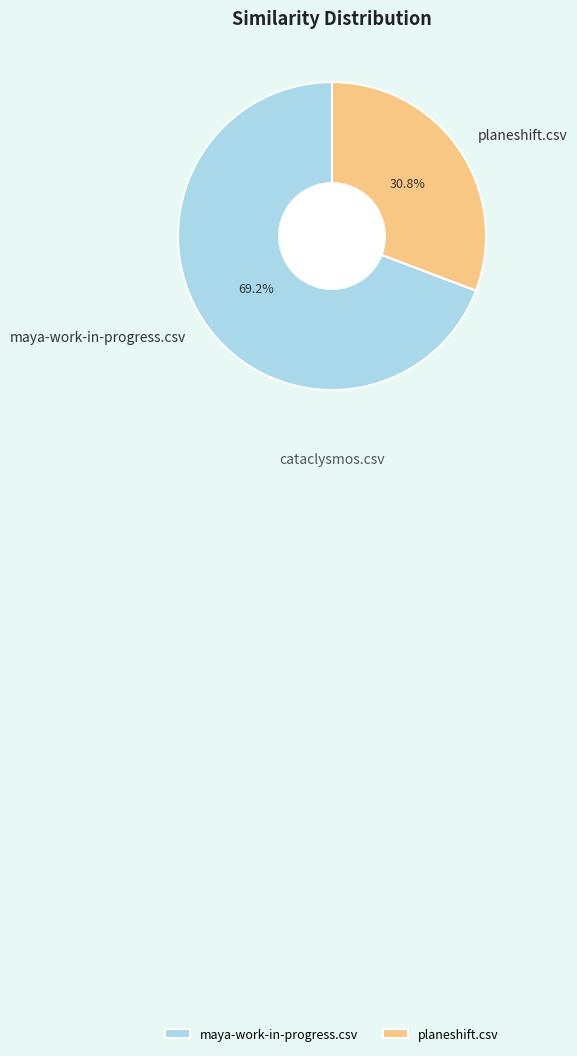

Between maya-work-in-progress.csv and planeshift.csv, which is larger?

maya-work-in-progress.csv